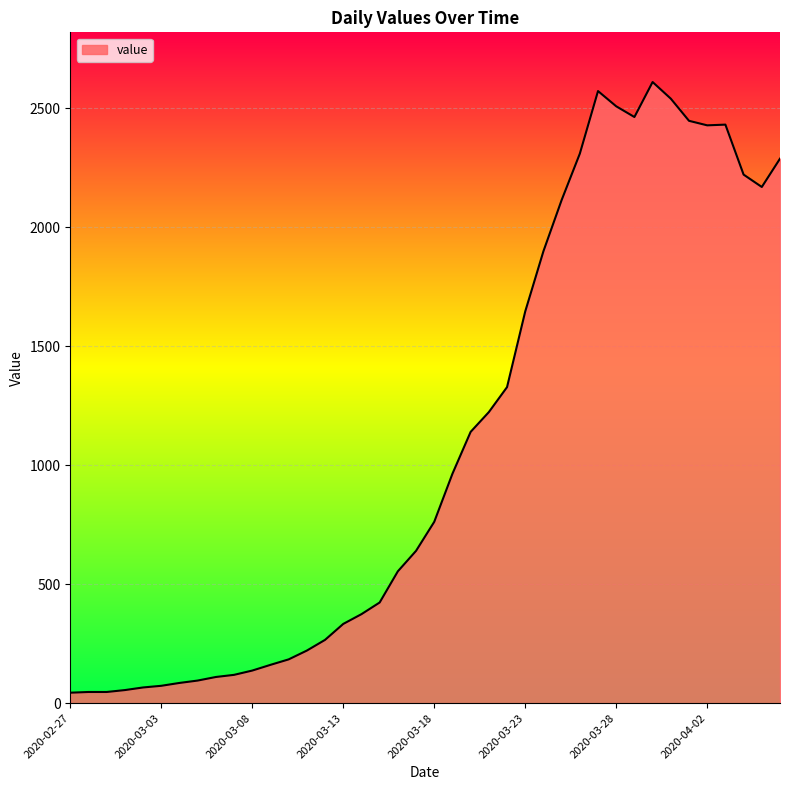

What is the maximum value shown in the chart?

2610